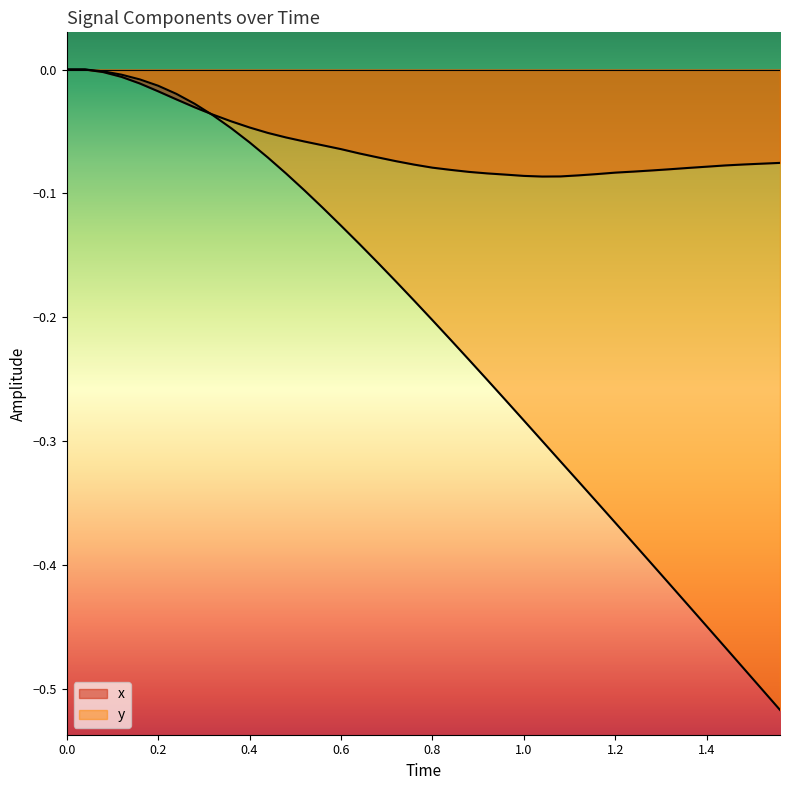

How many values in the x series are below 0?

38